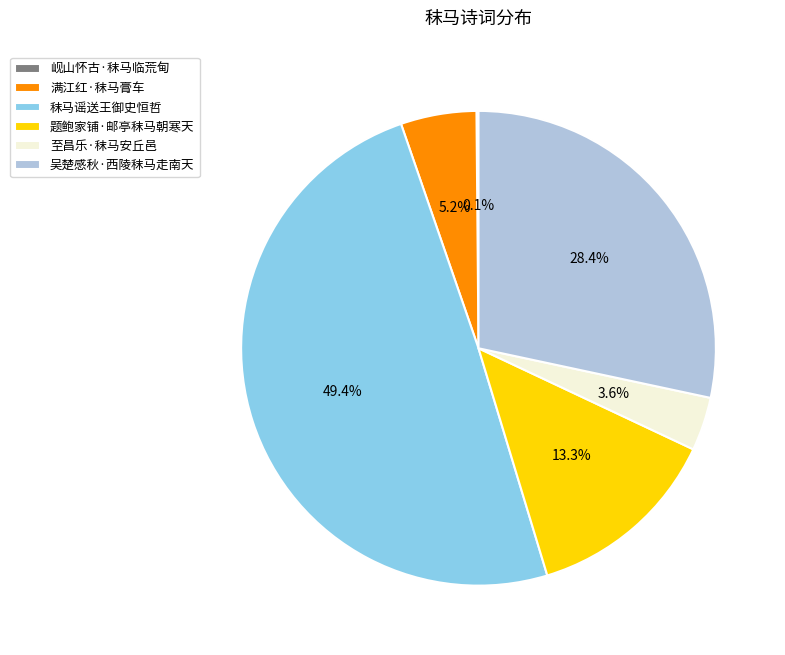

Is there any slice that represents more than half of the pie?

No